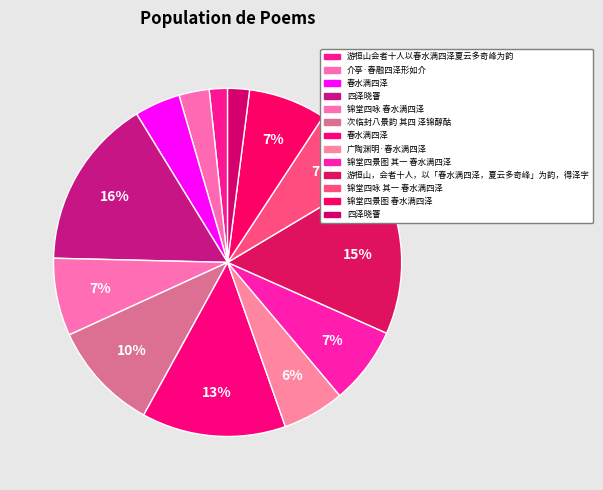

How many segments does this pie chart have?

13